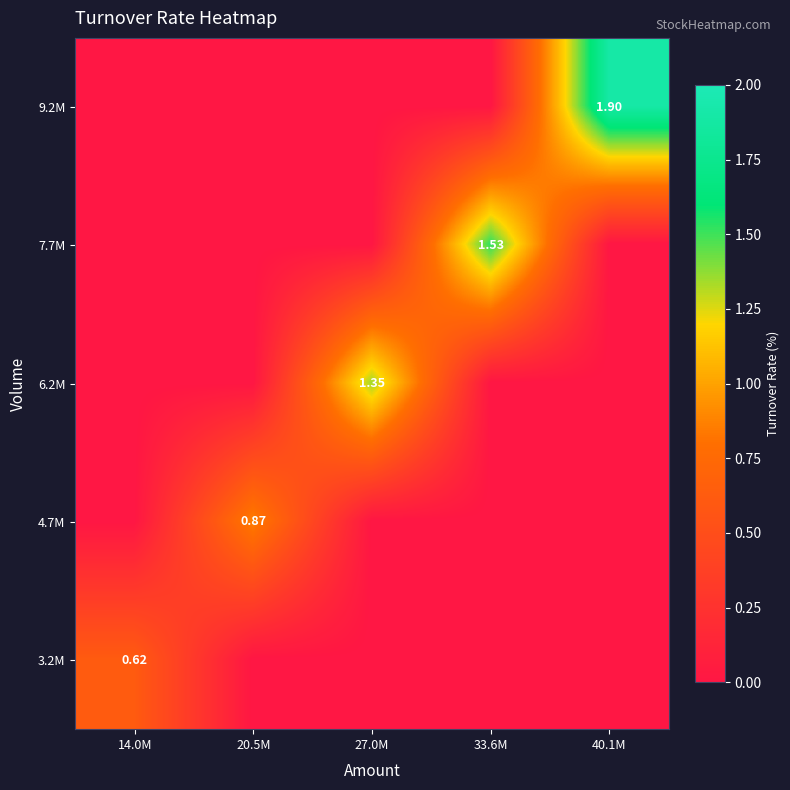

Rank the series at 14.0M from highest to lowest value.

3.2M, 9.2M, 7.7M, 6.2M, 4.7M